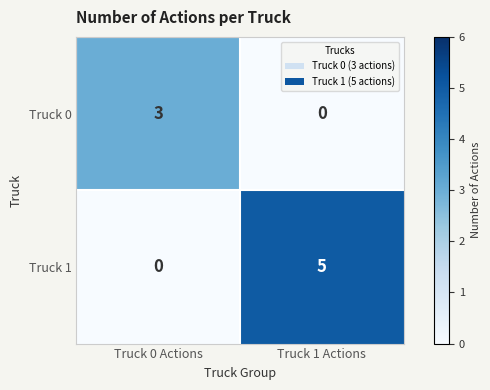

What is the difference between the highest and lowest values at Truck 0 Actions?

3